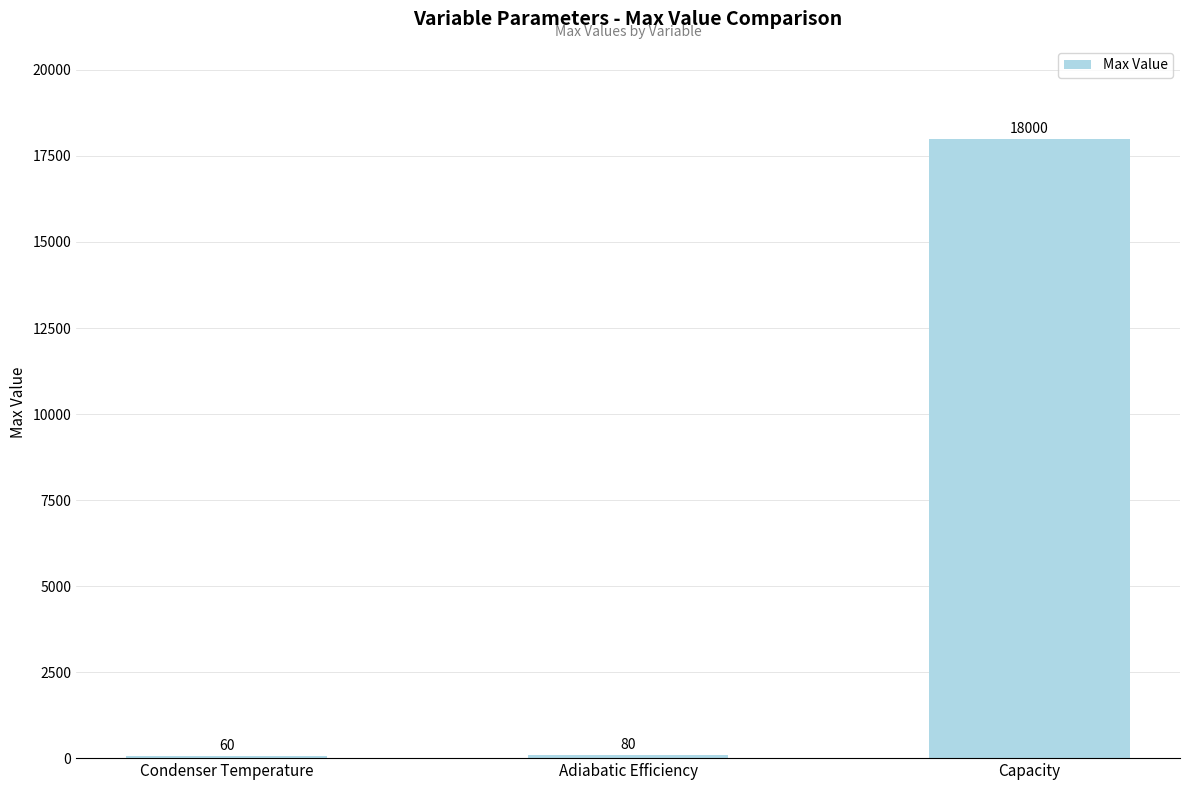

Where is the data nearest to the value 9030?

Adiabatic Efficiency